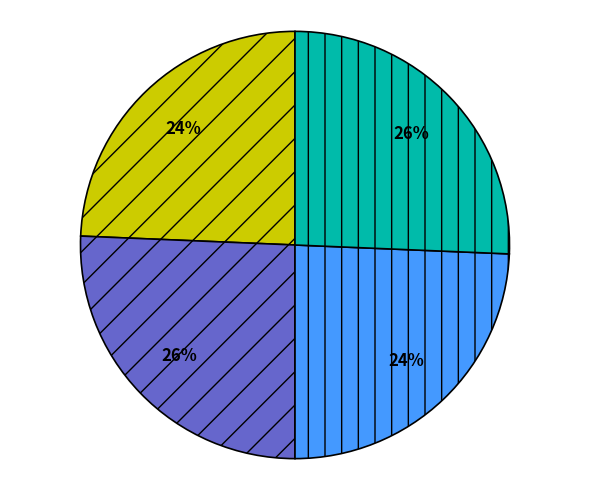

Is there a majority slice in this chart?

No